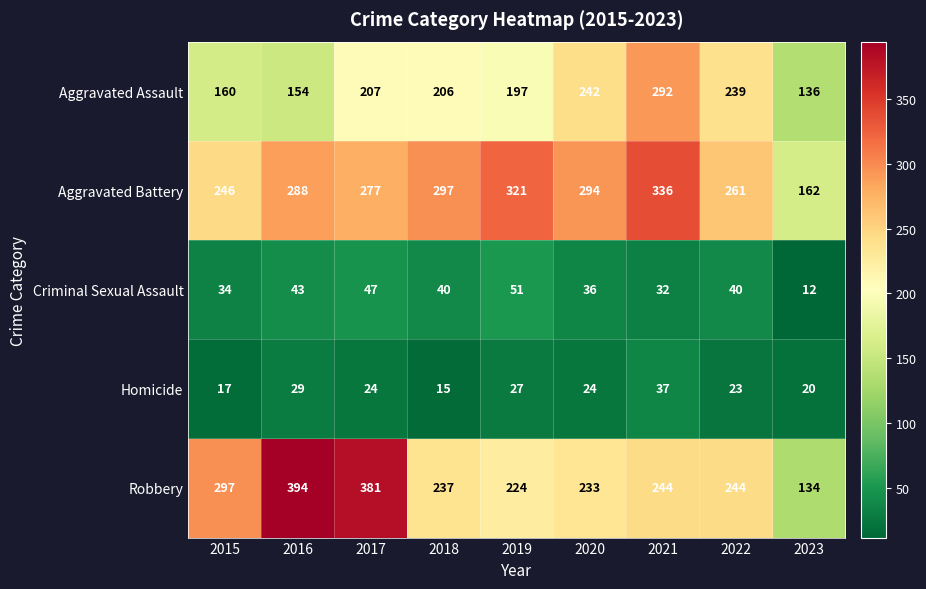

Between 2017 and 2018, which series saw the biggest shift?

Robbery